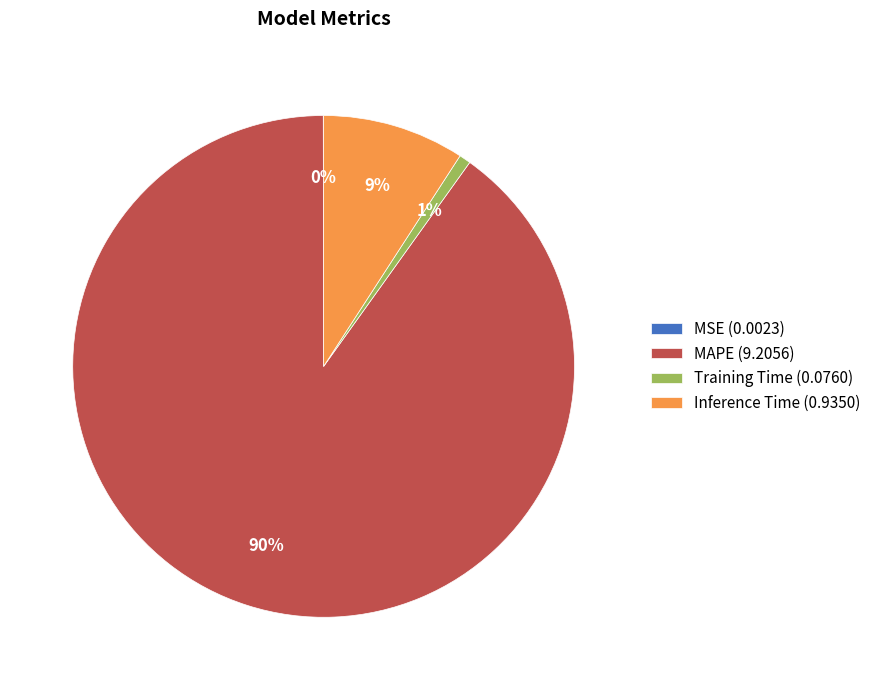

Is it true that Training Time is 15% of the pie?

False